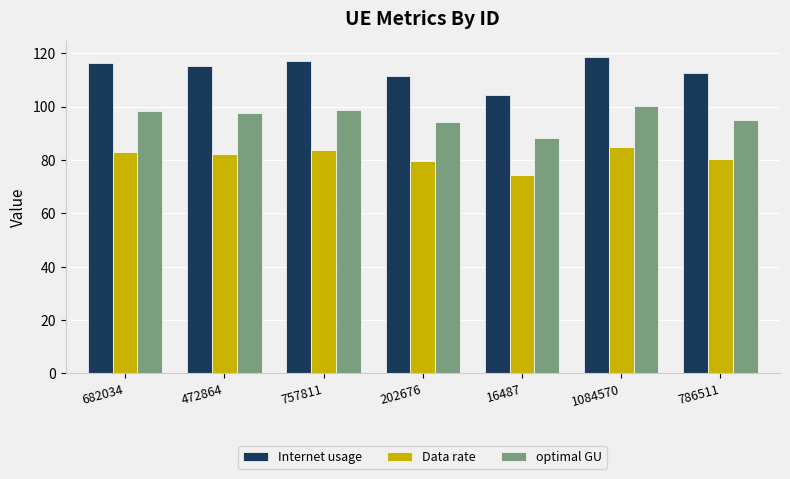

What is the difference between the highest and lowest values at 786511?

32.1